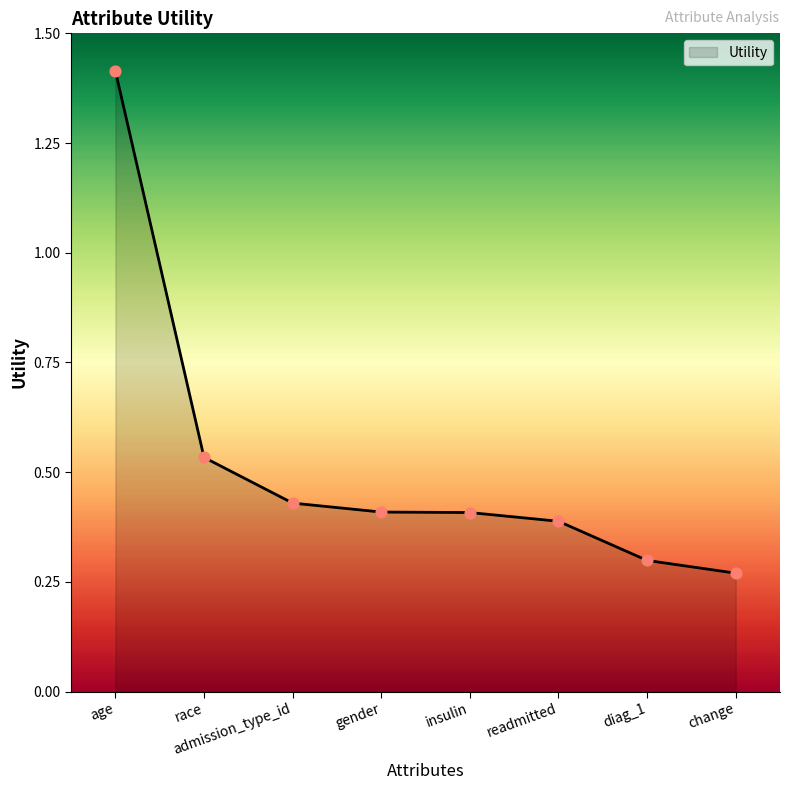

What is the change in value from age to readmitted?

-1.0